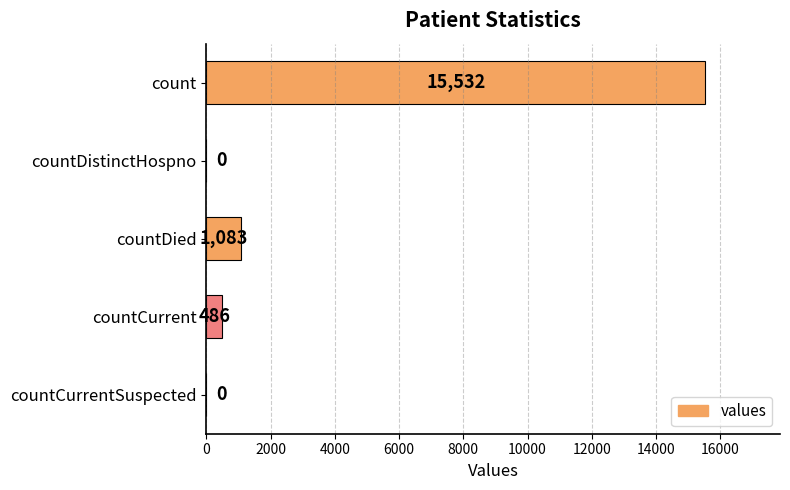

Are the bars horizontal?

Yes